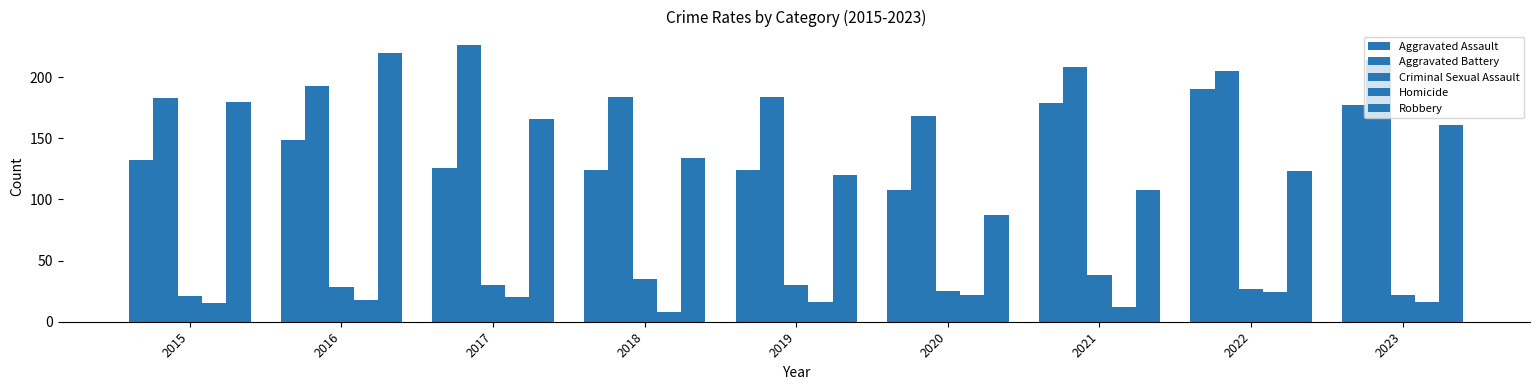

How many data points in Criminal Sexual Assault are less than 28?

4